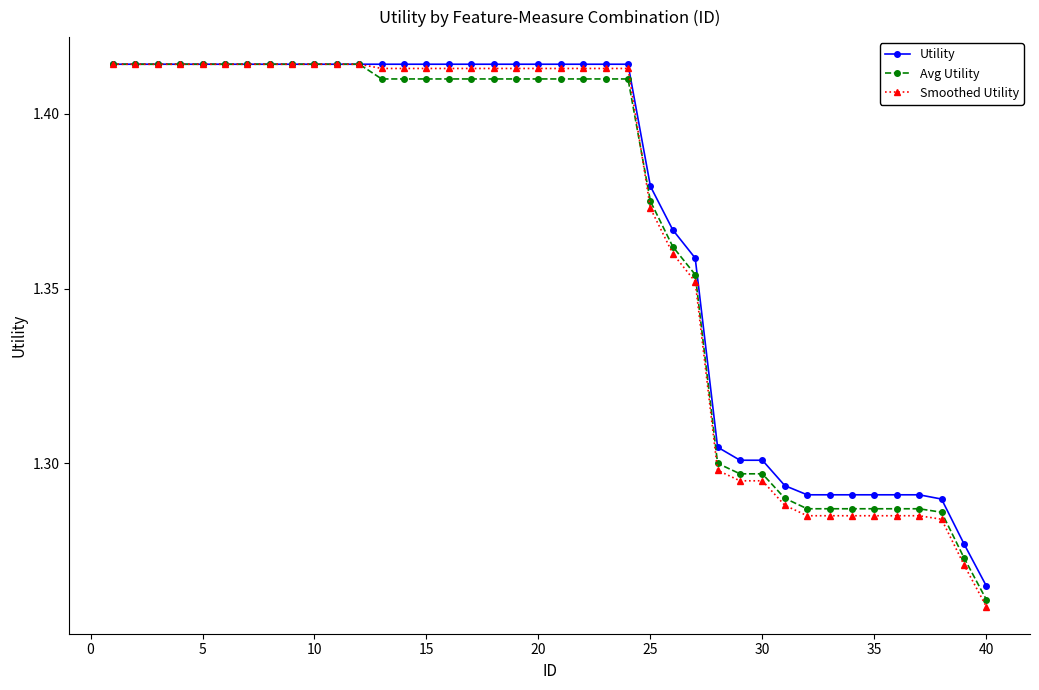

Count the number of categories in the chart.

40